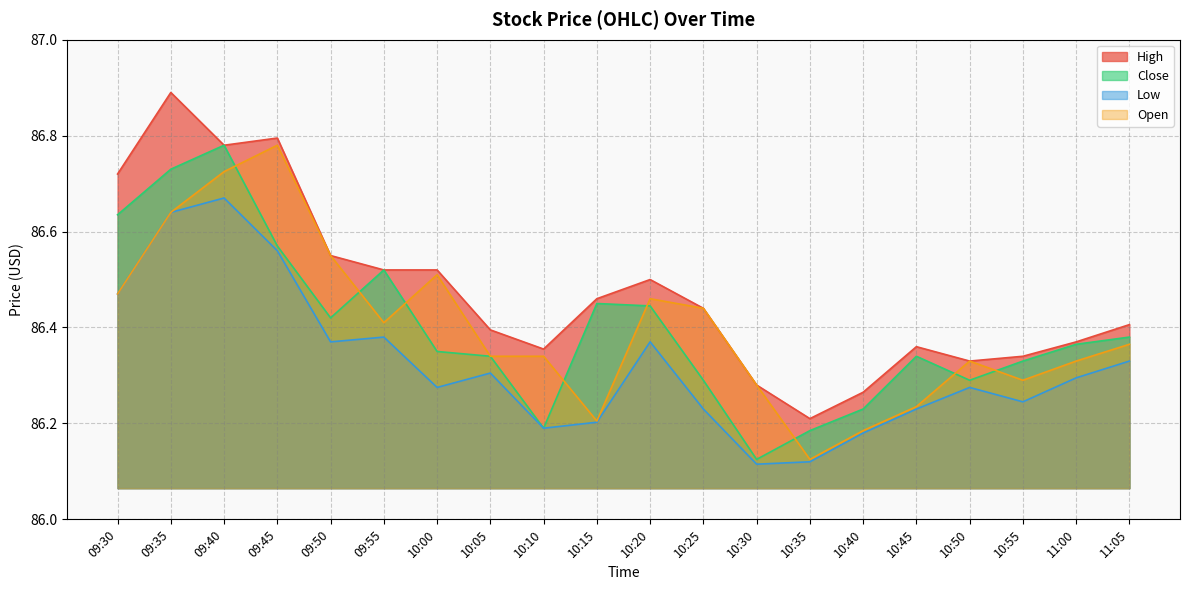

What is the average value of the Low series?

86.3